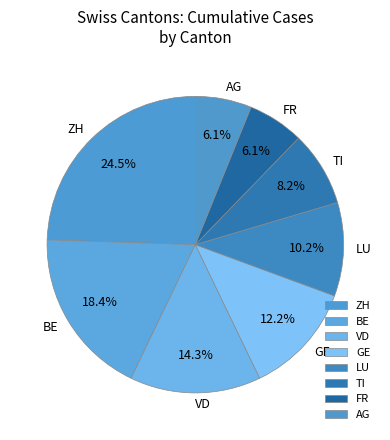

Which slice is the largest?

ZH